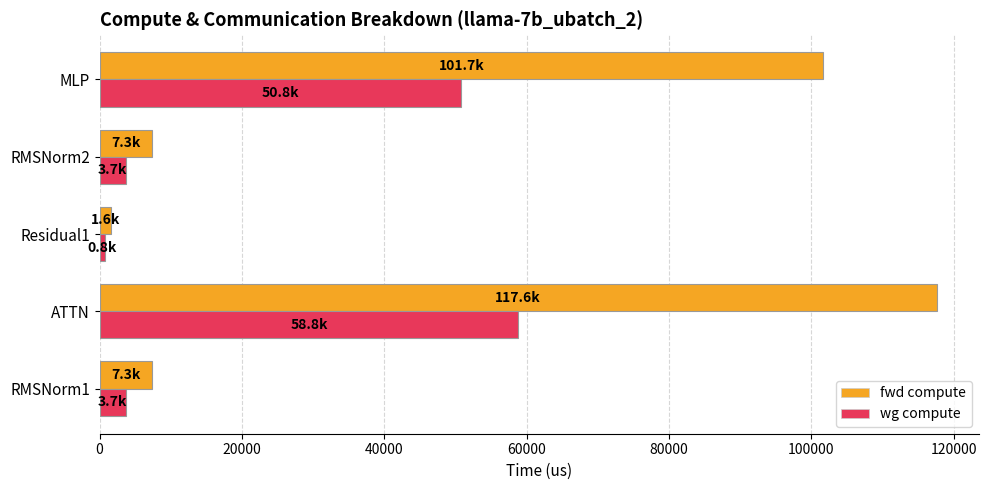

Which series has the widest spread of values?

fwd compute